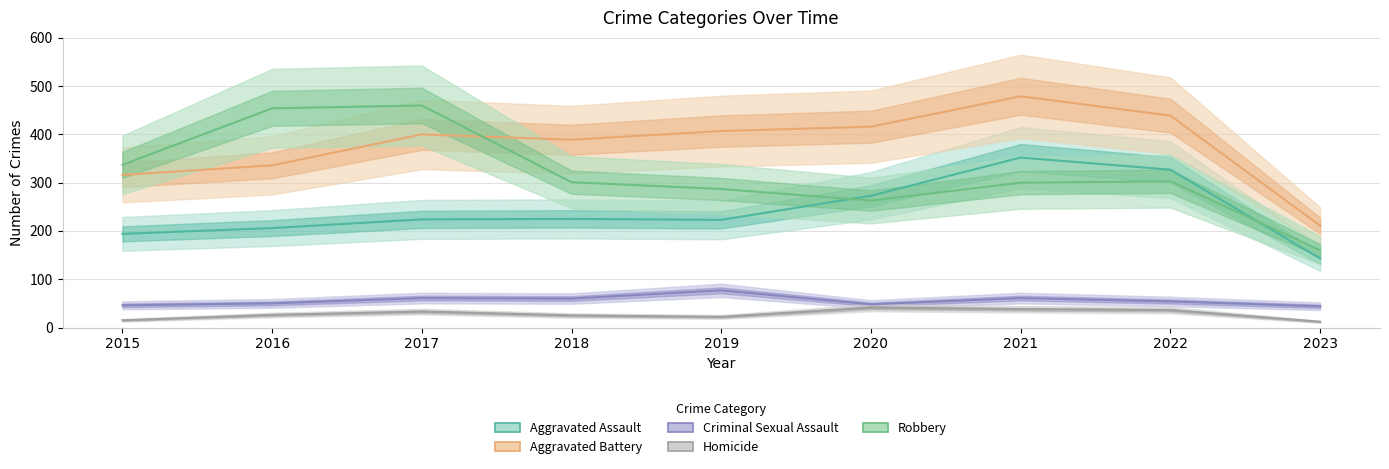

Rank the series by their maximum value, from lowest to highest.

Homicide, Criminal Sexual Assault, Aggravated Assault, Robbery, Aggravated Battery